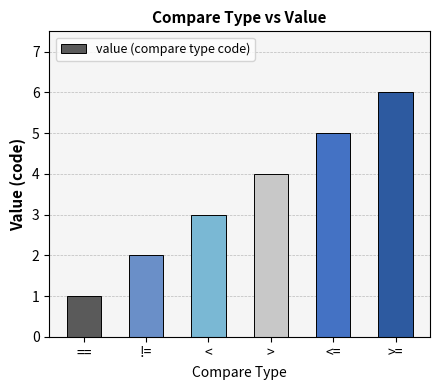

What is the value of the 4th bar from the left?

4